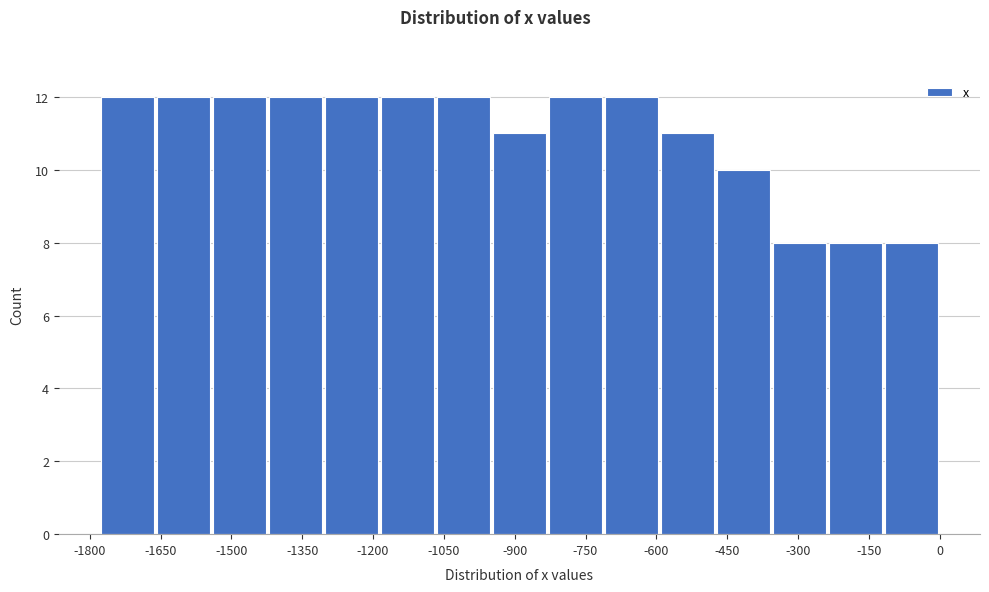

Reading left to right, list every bar in this chart as the range it spans on the x-axis followed by its height. Neither the bar edges nor the heights are printed on the chart, so give them approximately, as read against the axes.

-1780 to -1660: 12
-1660 to -1540: 12
-1540 to -1420: 12
-1420 to -1300: 12
-1300 to -1180: 12
-1180 to -1060: 12
-1060 to -940: 12
-940 to -840: 11
-840 to -720: 12
-720 to -600: 12
-600 to -480: 11
-480 to -360: 10
-360 to -240: 8
-240 to -120: 8
-120 to 0: 8